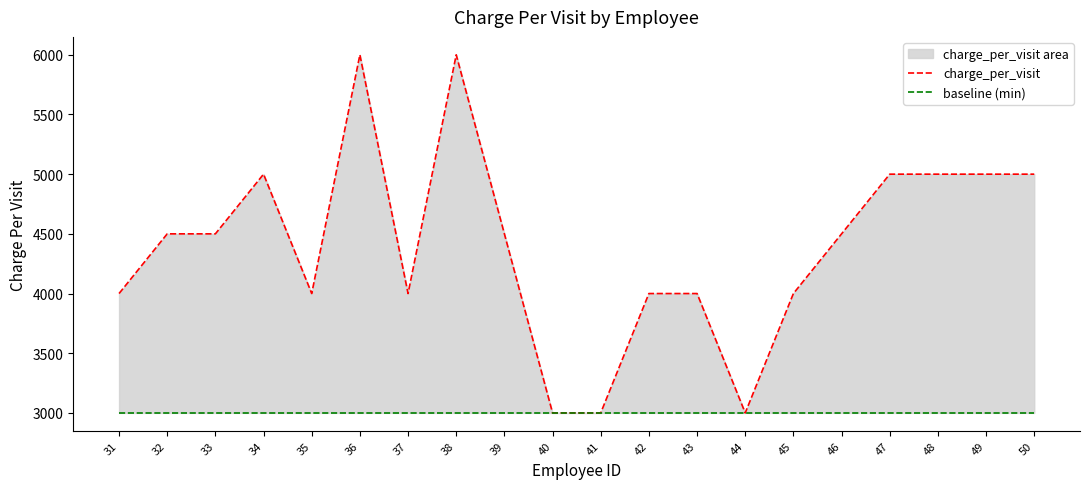

Which series has the widest spread of values?

charge_per_visit